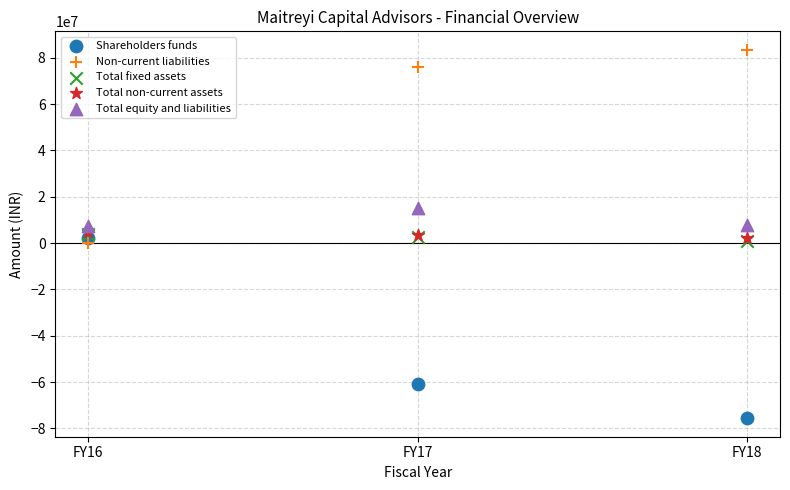

What are all the series names shown in the legend?

Shareholders funds, Non-current liabilities, Total fixed assets, Total non-current assets, Total equity and liabilities